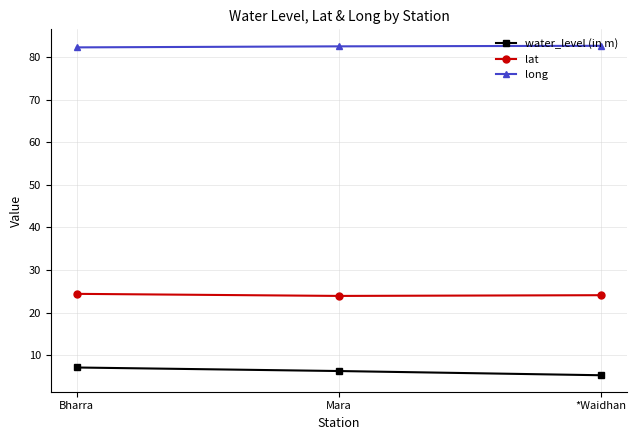

What is the label of the 3rd point from the left?

*Waidhan